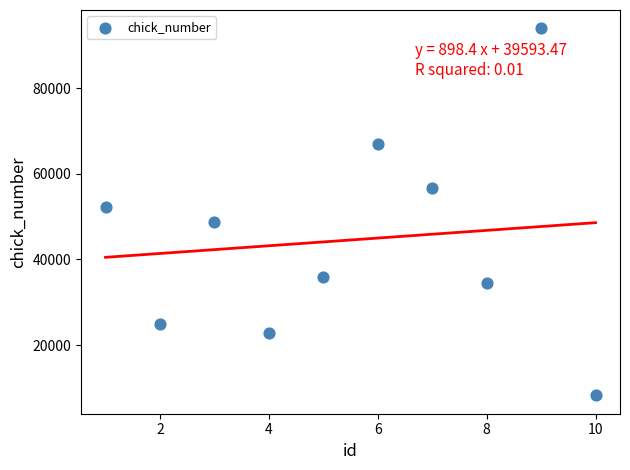

What Y value in the scatter plot is closest to 51102?

52305